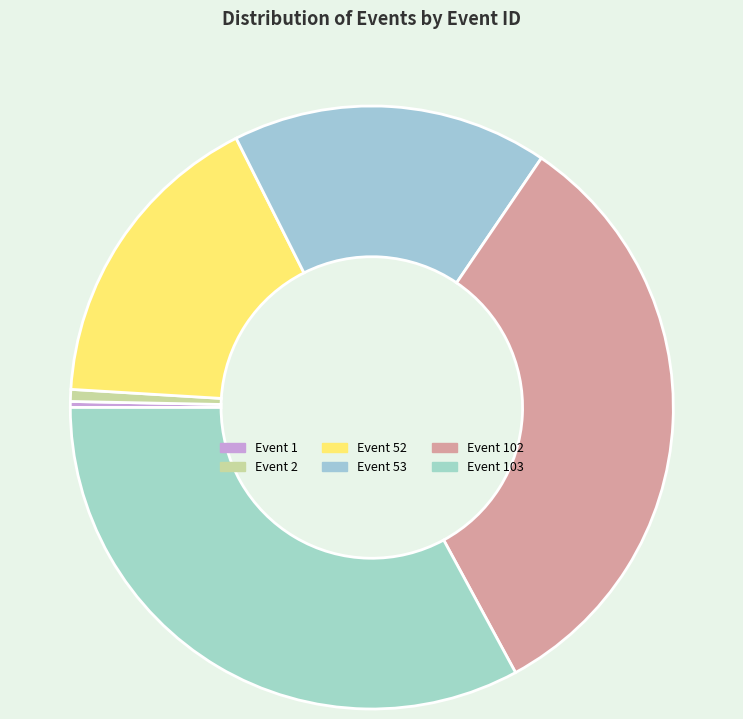

Is it true that Event 53 is 17% of the pie?

True